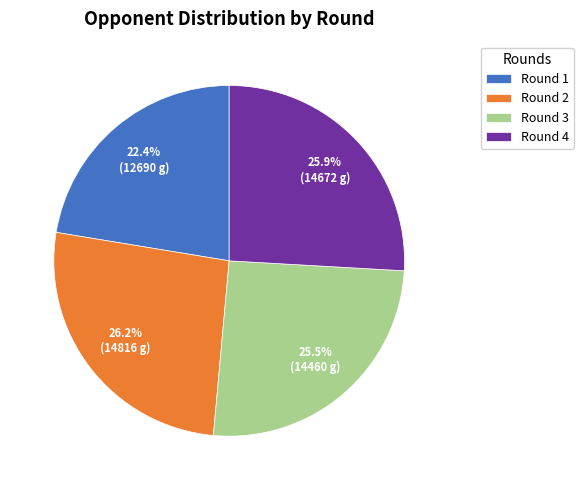

Between Round 1 and Round 3, which is larger?

Round 3